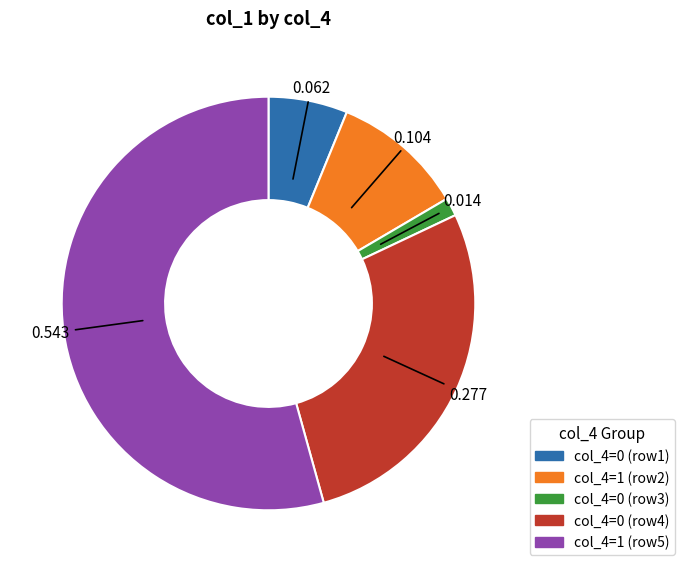

How many segments does this pie chart have?

5